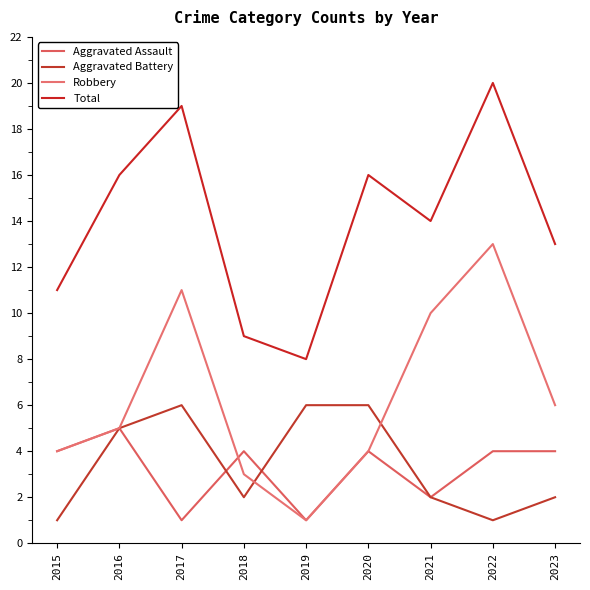

Does the chart have visible grid lines?

No